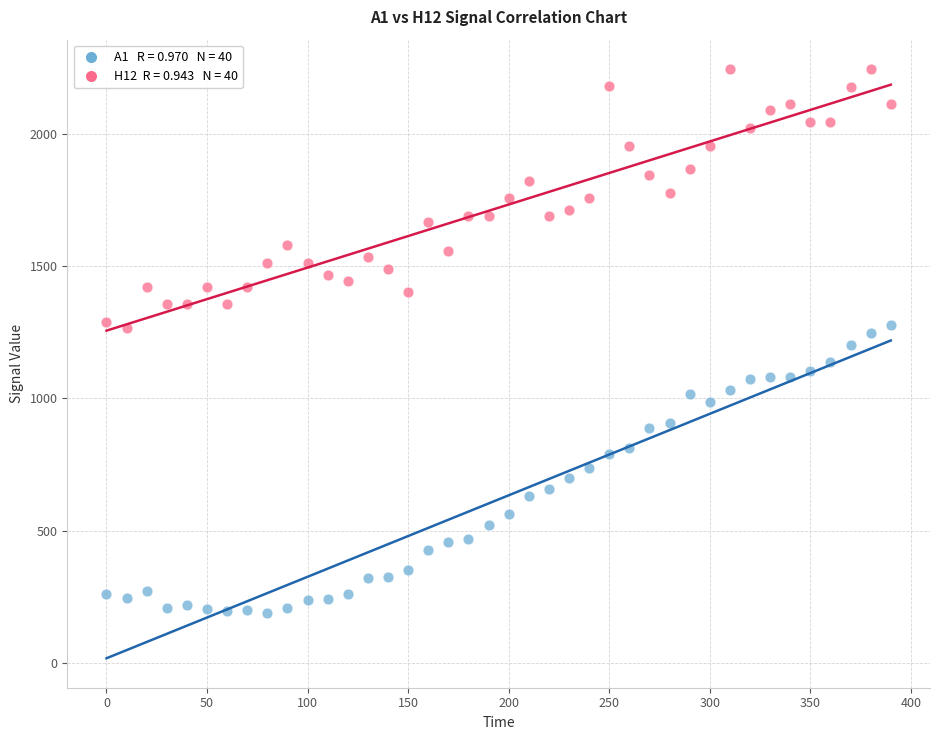

Across all data points, what is the range of X values (max minus min)?

390.0